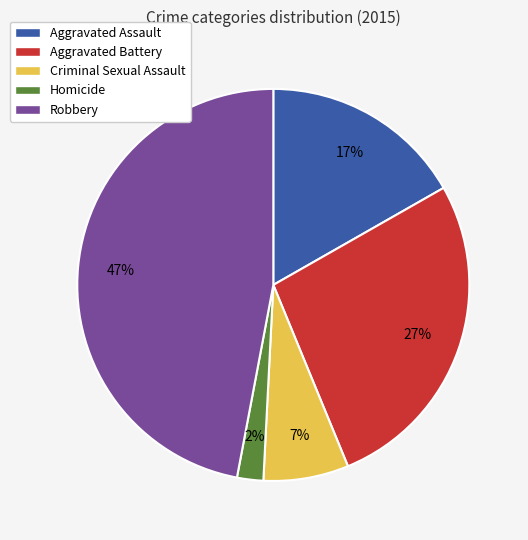

To the nearest percent, what is the difference between the Aggravated Assault and Robbery slice percentages?

30%